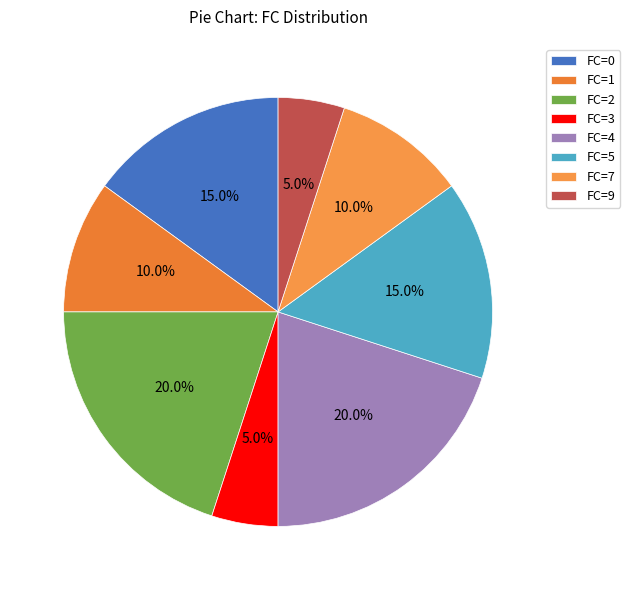

To the nearest percent, what is the combined percentage of FC=9 and FC=3?

10%